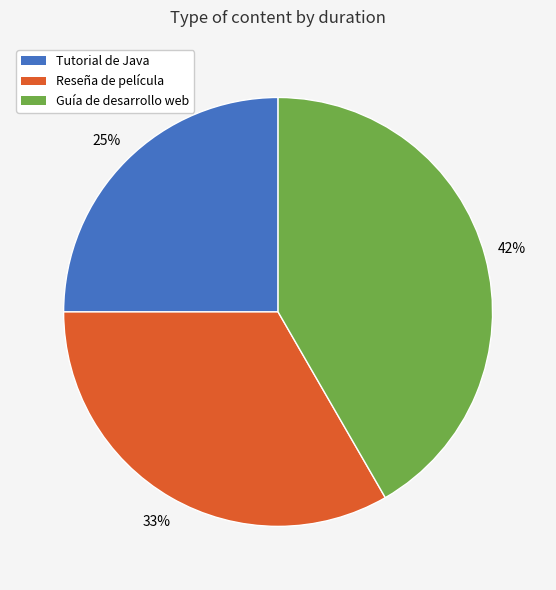

How many slices are in this pie chart?

3